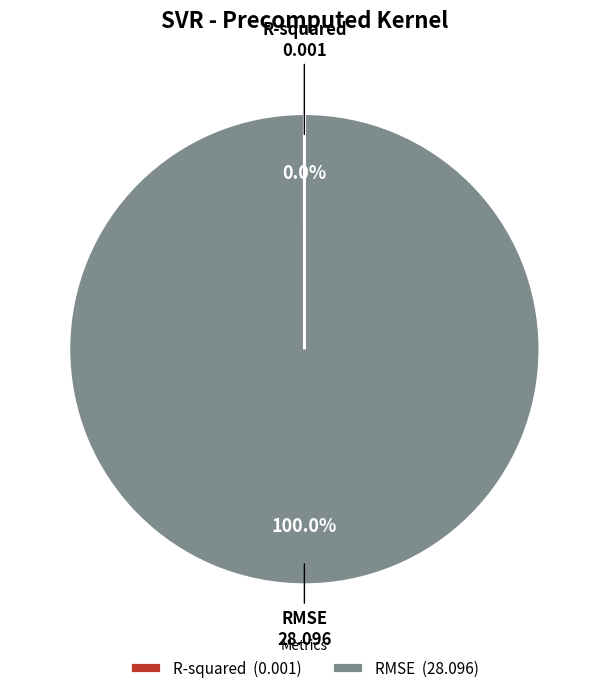

To the nearest percent, what is the difference between the largest and smallest slice percentages?

100%